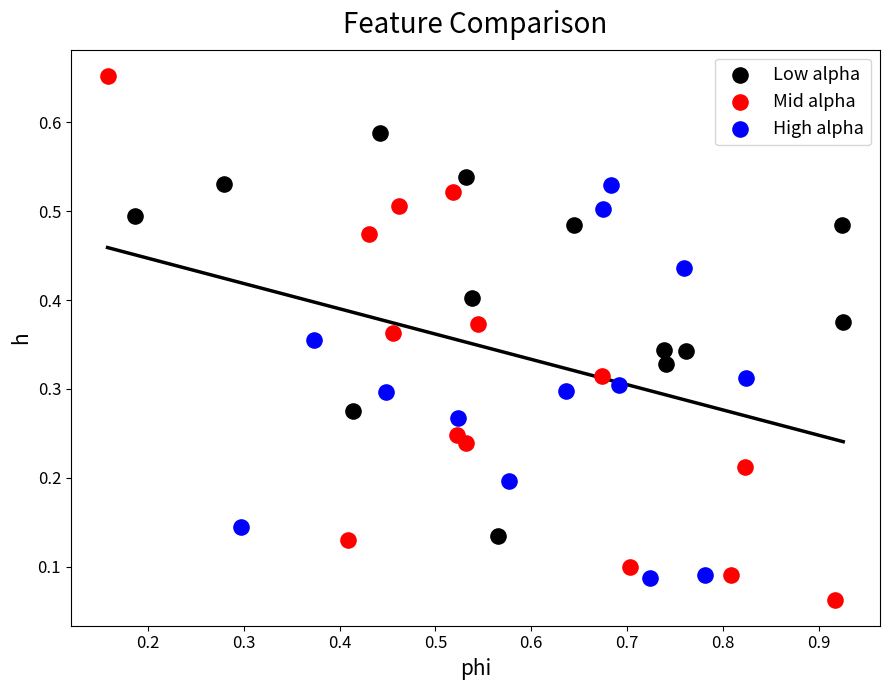

Which series reaches the minimum Y coordinate?

Mid alpha